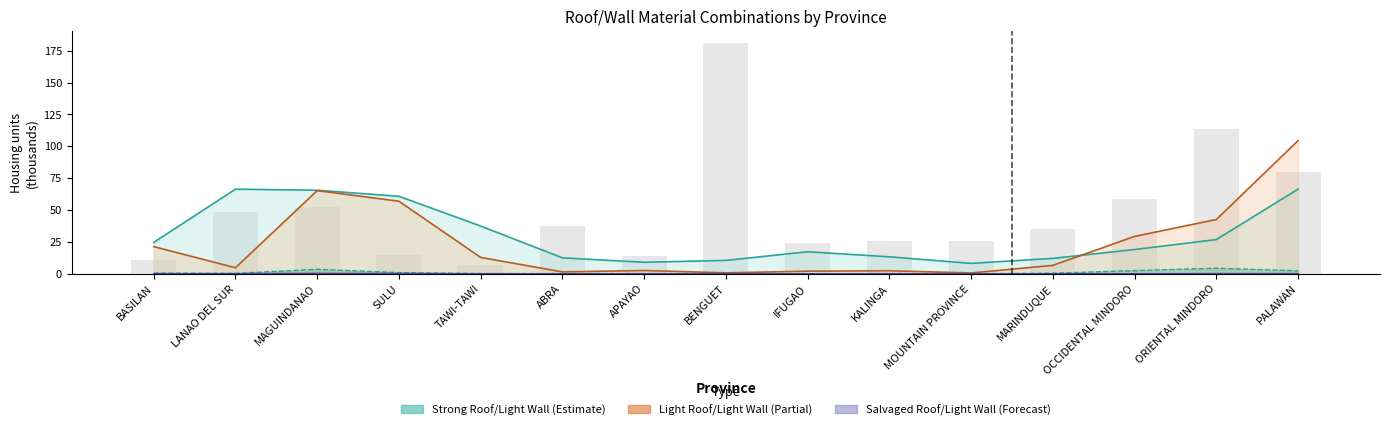

Rank the categories by value from lowest to highest.

TAWI-TAWI, BASILAN, APAYAO, SULU, IFUGAO, MOUNTAIN PROVINCE, KALINGA, MARINDUQUE, ABRA, LANAO DEL SUR, MAGUINDANAO, OCCIDENTAL MINDORO, PALAWAN, ORIENTAL MINDORO, BENGUET